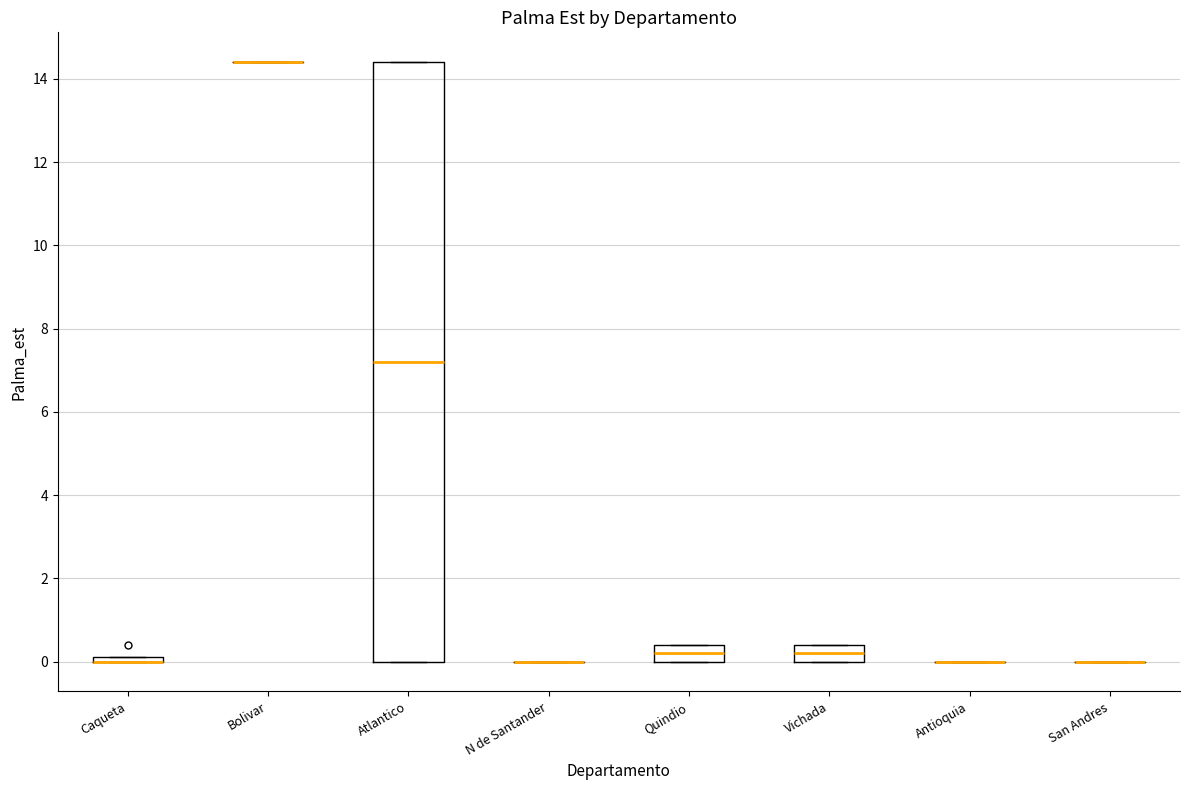

Which box is the tallest, from its lower edge to its upper edge?

Atlantico